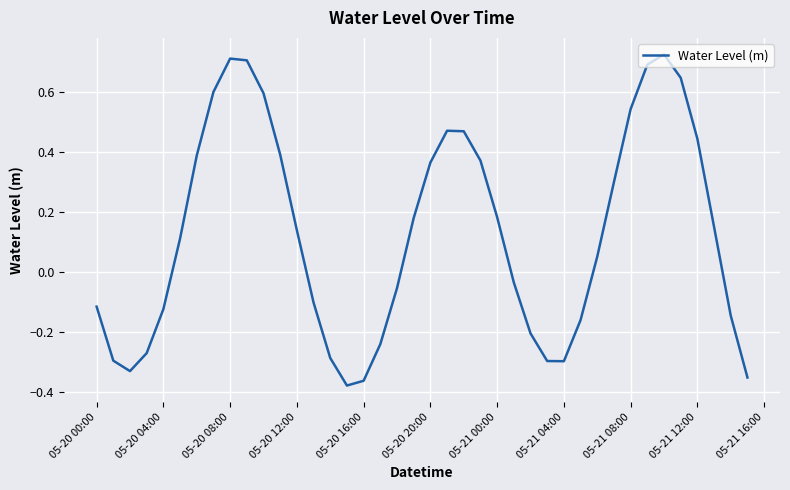

What is the difference between the maximum and minimum values?

1.1